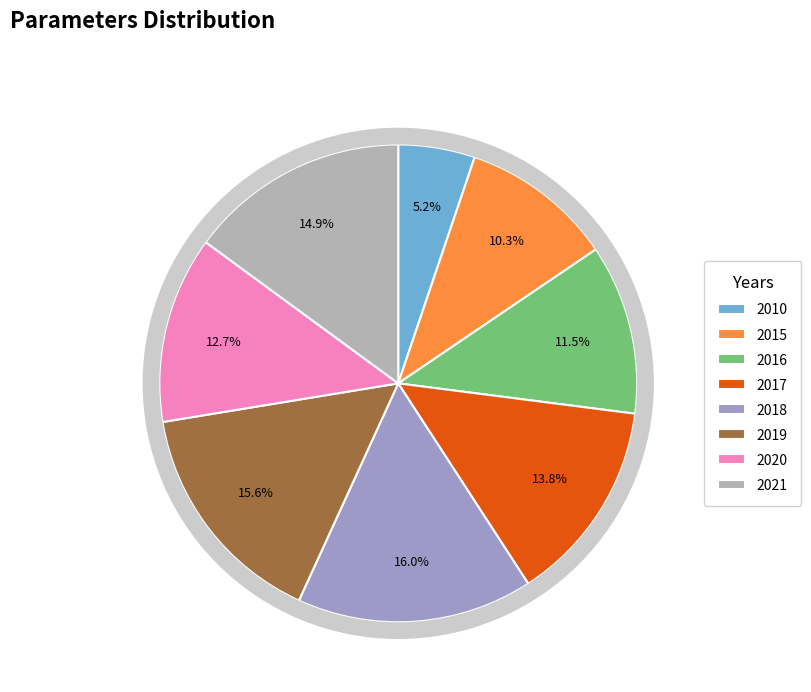

Is there any slice that represents more than half of the pie?

No